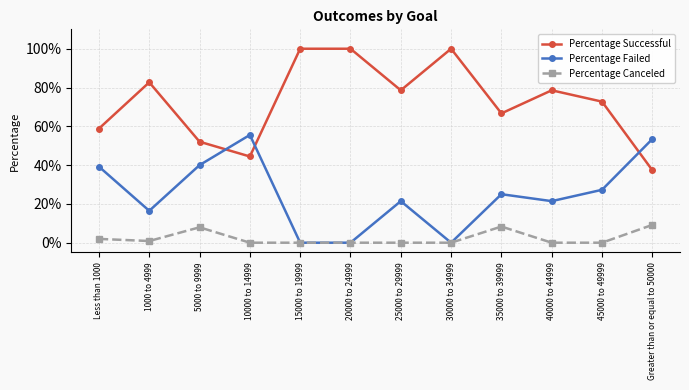

List the series in order of their peak value, lowest first.

Percentage Canceled, Percentage Failed, Percentage Successful